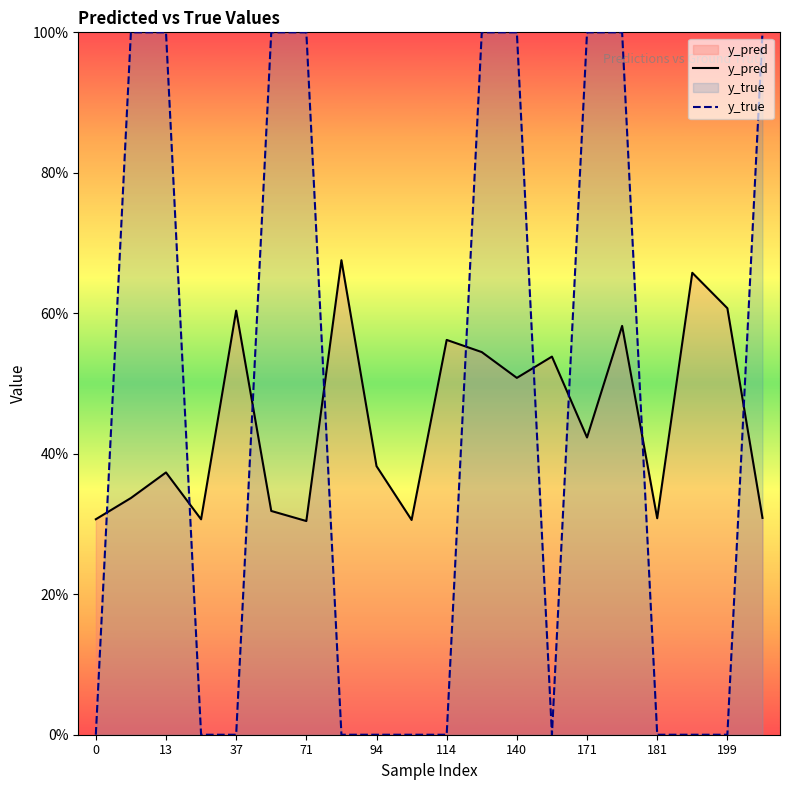

How many times do y_true and y_pred cross each other?

9